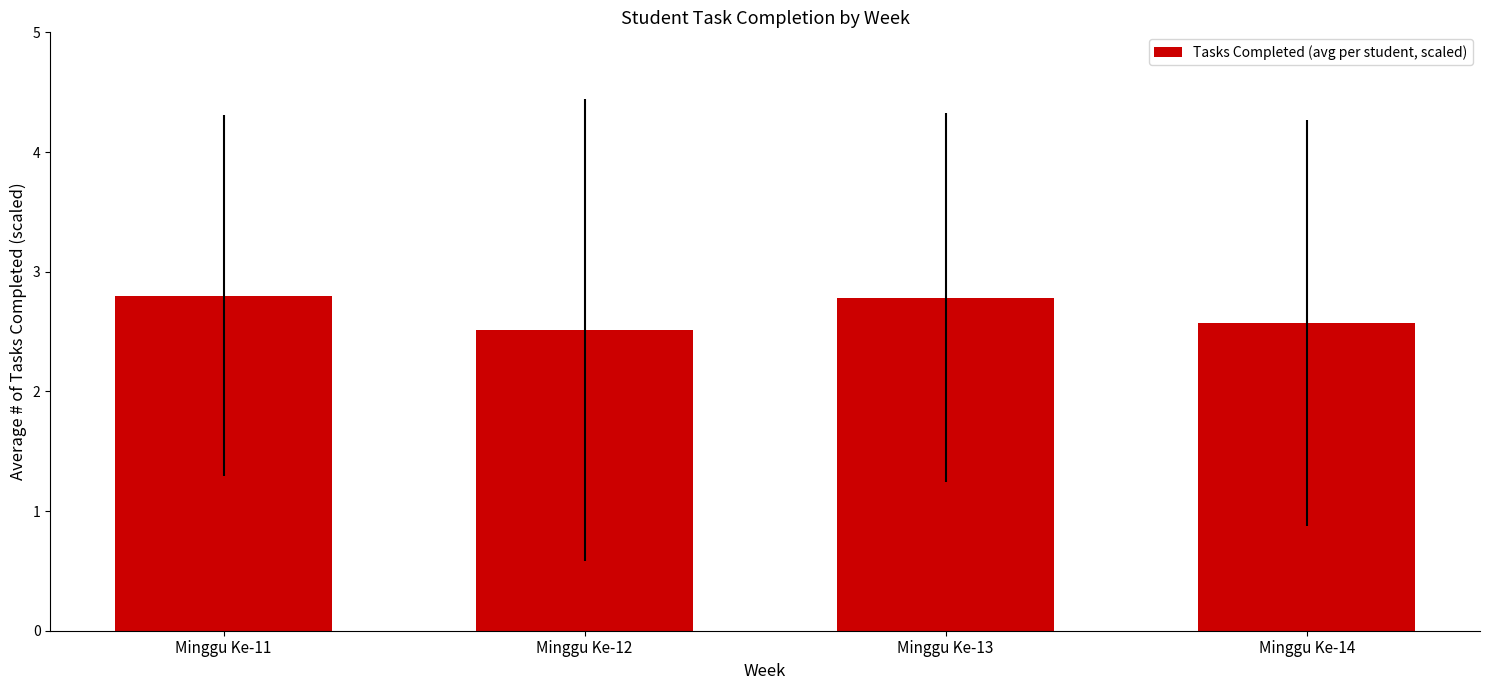

What is the difference between the second highest and minimum values?

0.3